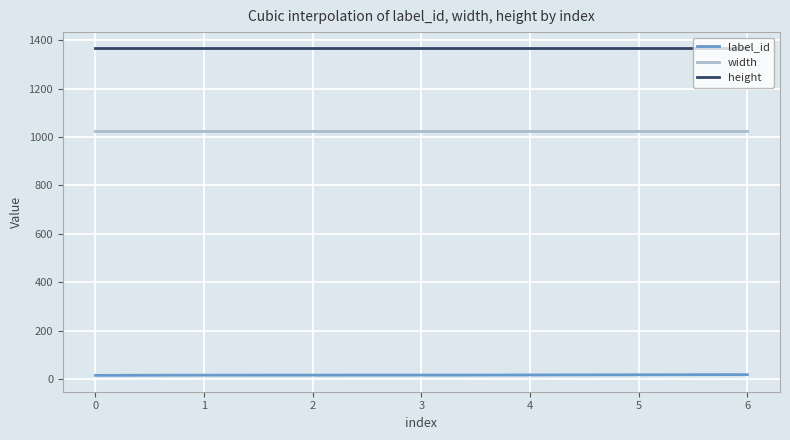

At how many categories does at least one series exceed 1035?

300